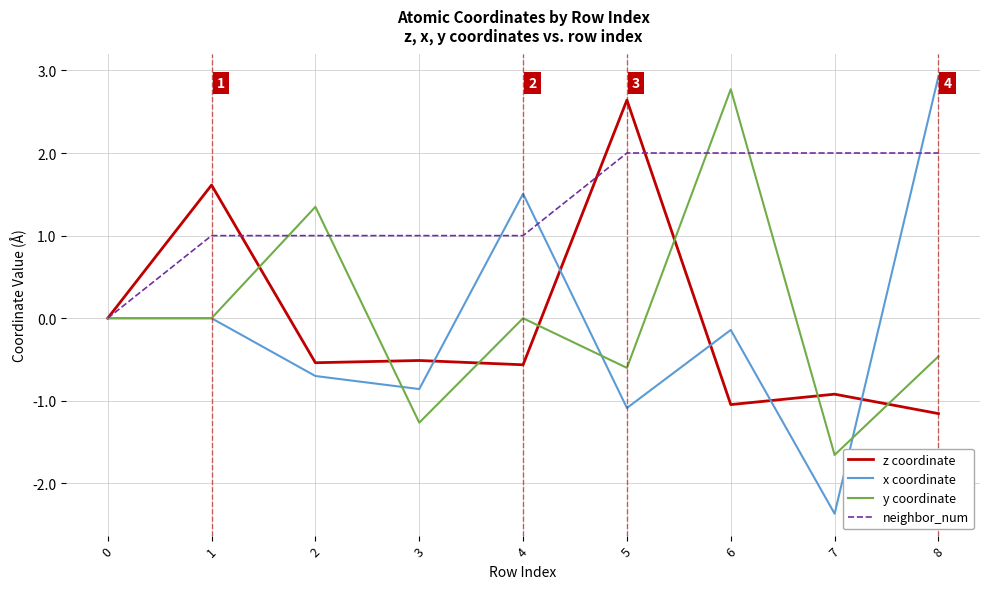

What is the spread (max minus min) of values at 7?

4.4